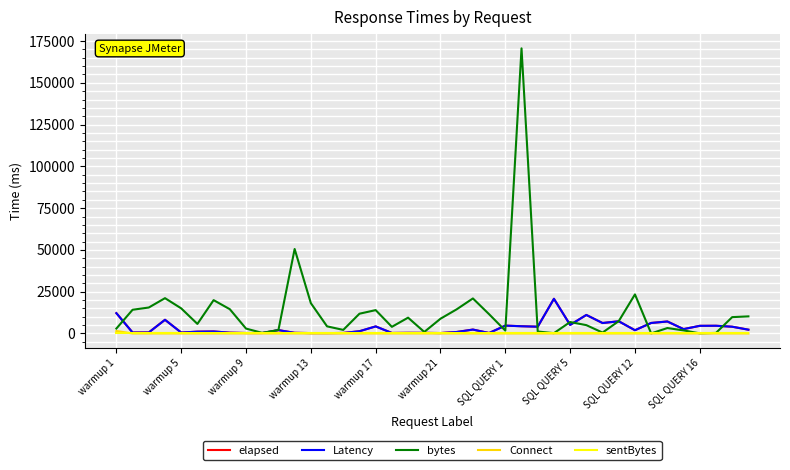

What are all the series names shown in the legend?

elapsed, Latency, bytes, Connect, sentBytes